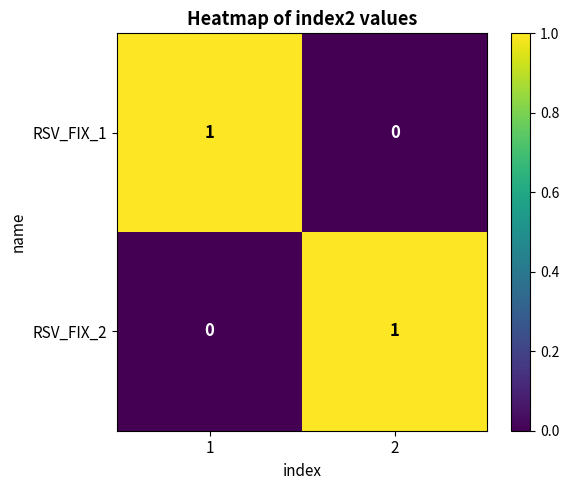

Reading right to left, extract all data points from this chart.

RSV_FIX_1: 2=0	1=1
RSV_FIX_2: 2=1	1=0